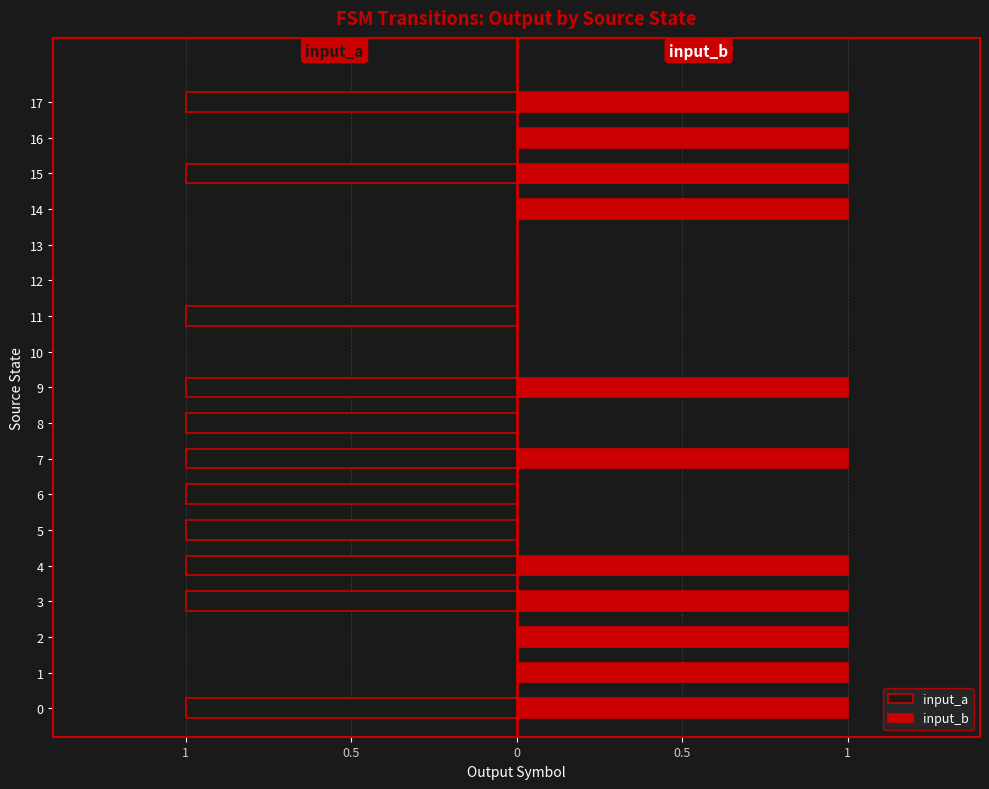

Reading left to right, list all the values displayed in this chart.

input_a: -1	0	0	-1	-1	-1	-1	-1	-1	-1	0	-1	0	0	0	-1	0	-1
input_b: 1	1	1	1	1	0	0	1	0	1	0	0	0	0	1	1	1	1